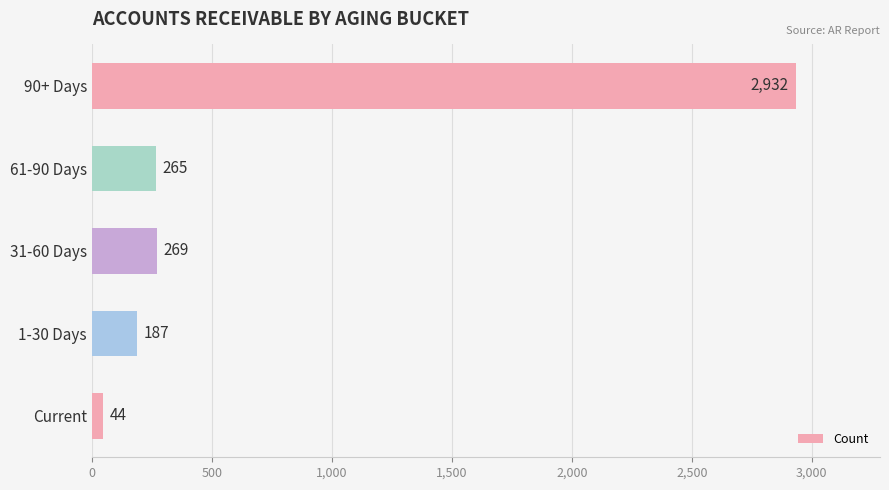

What is the difference between the second highest and minimum values?

225